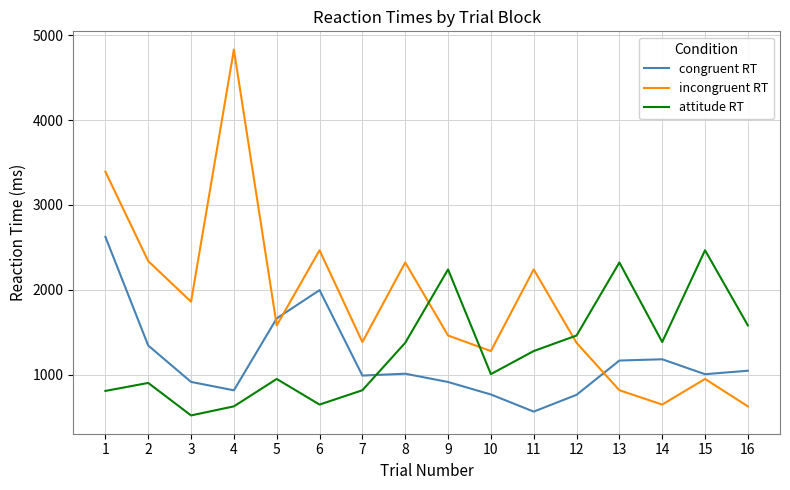

At 3, list the series in order from smallest to largest.

attitude RT, congruent RT, incongruent RT